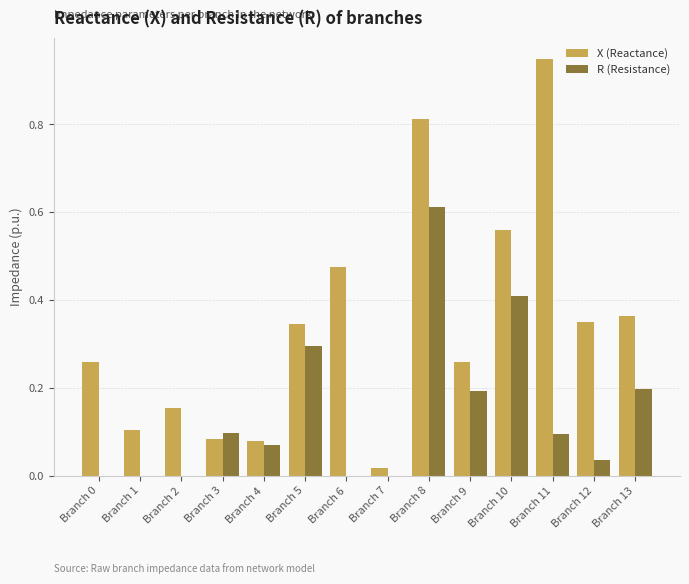

Which series has the largest total across all categories?

X (Reactance)